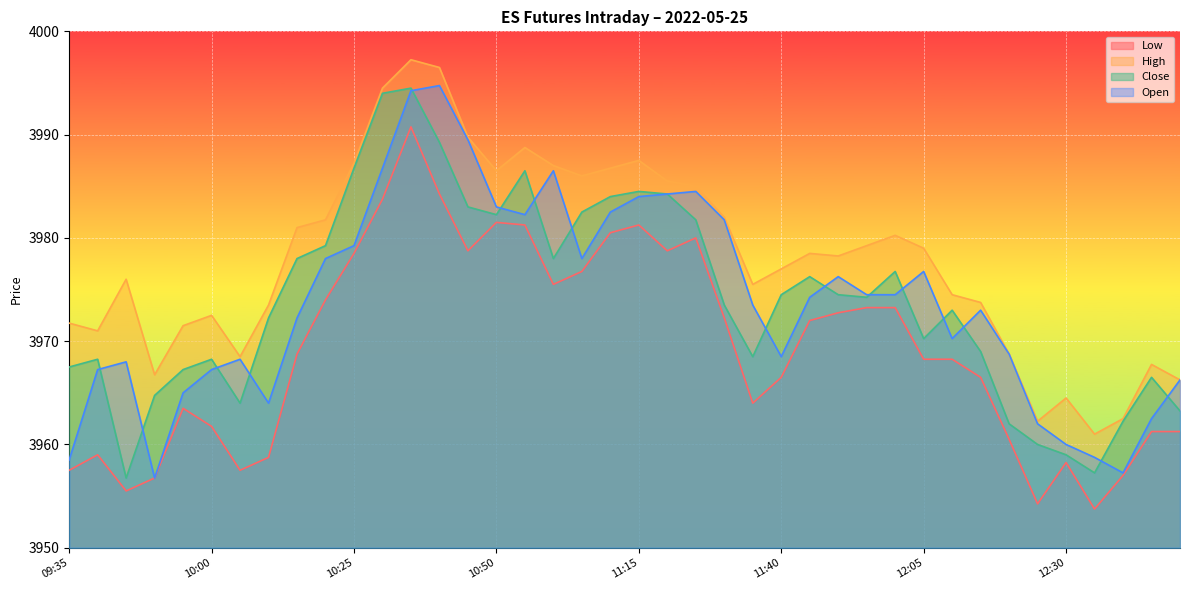

What is the minimum value shown in the chart?

3953.8